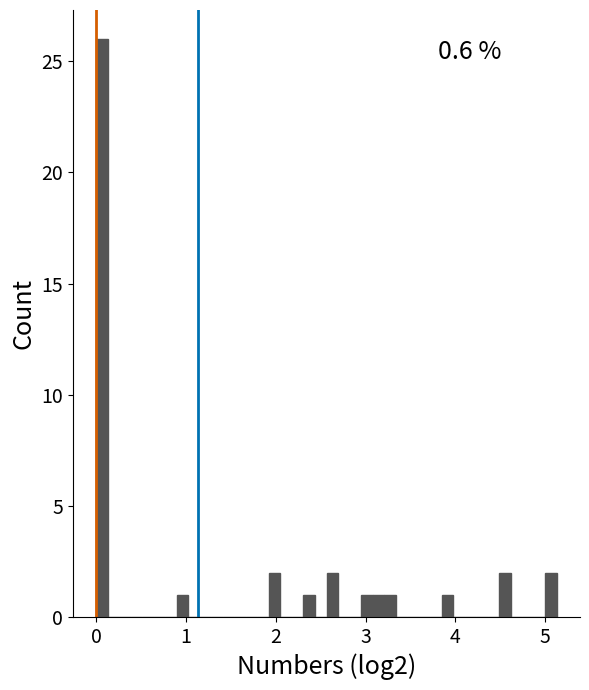

Around what value on the x-axis is the tallest bar? Give the approximate position of its centre, as read against the axis.

0.1